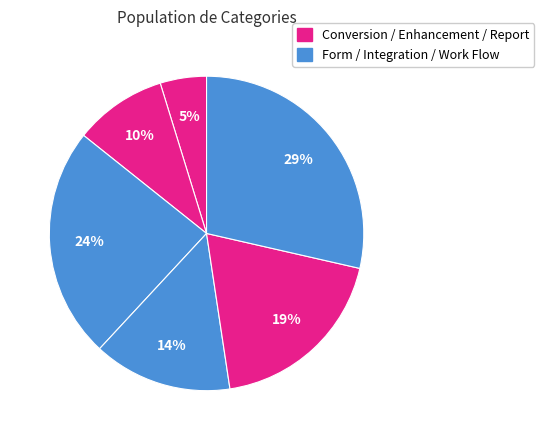

Is there any slice that represents more than half of the pie?

No